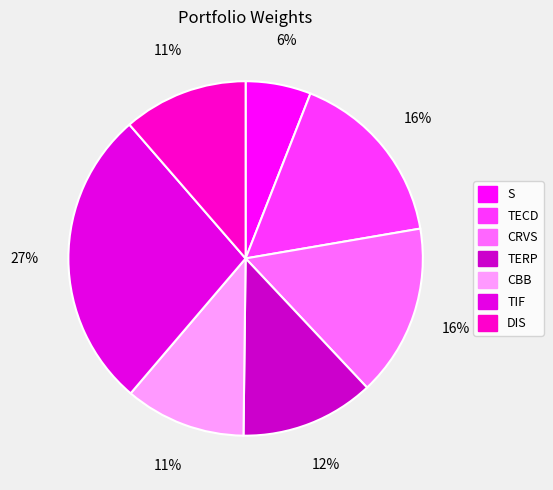

How many segments does this pie chart have?

7